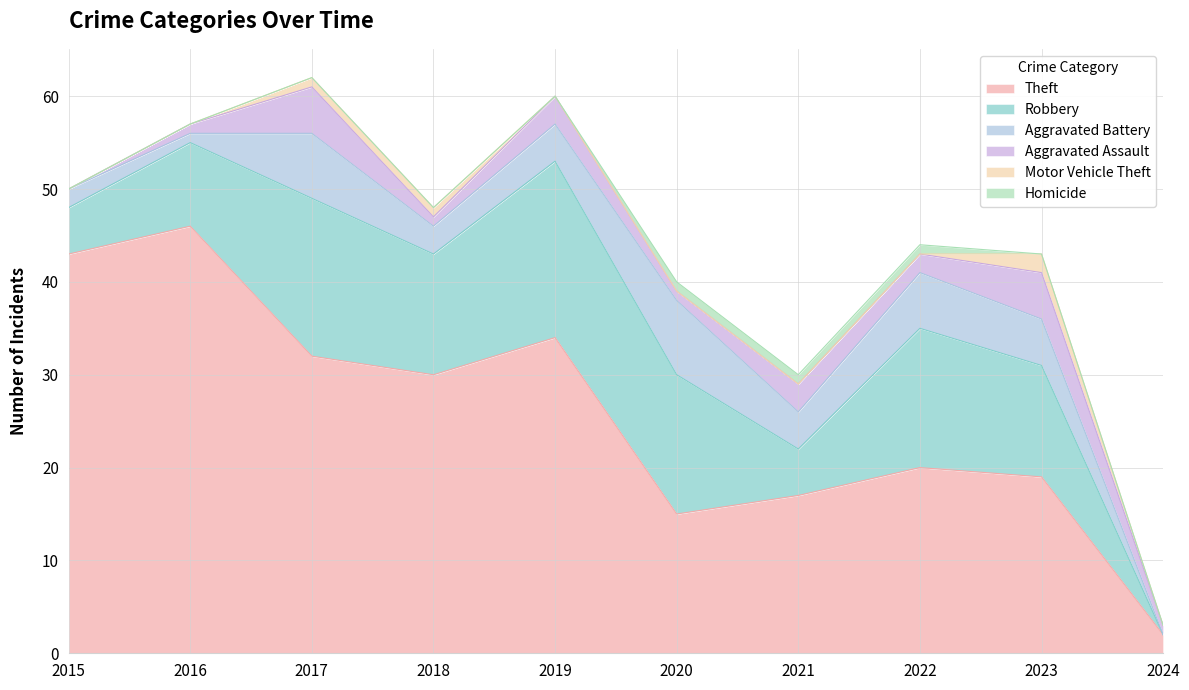

Rank the series by their maximum value, from highest to lowest.

Theft, Robbery, Aggravated Battery, Aggravated Assault, Motor Vehicle Theft, Homicide